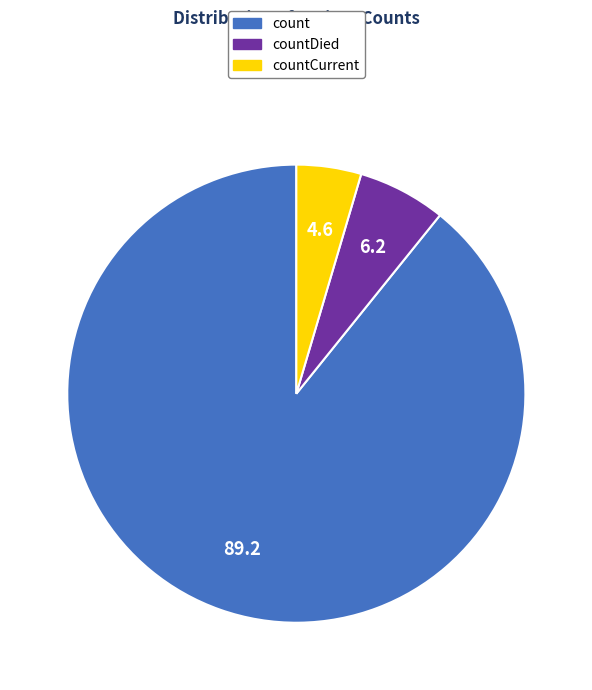

Is it true that countDied is 6% of the pie?

True